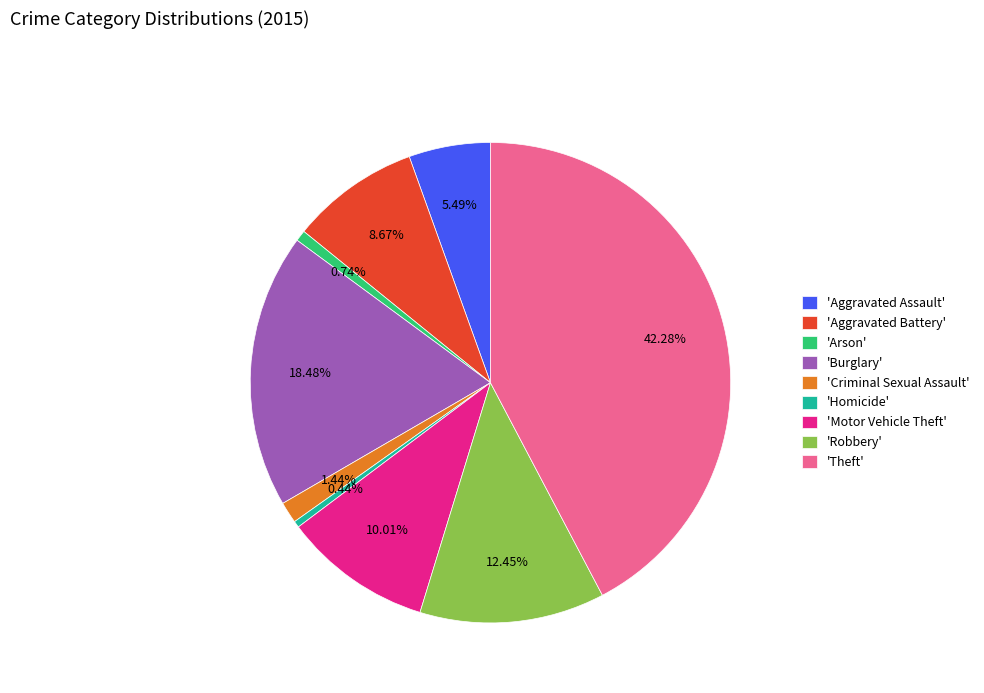

Does any single category account for the majority?

No